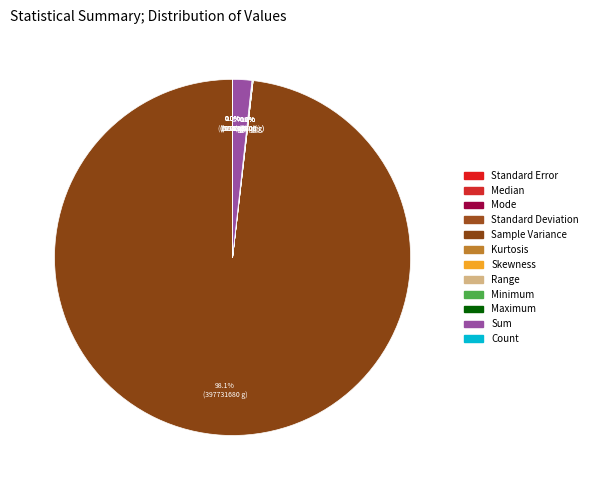

What is the ratio of the value at Sum to the value at Kurtosis?

205964.4